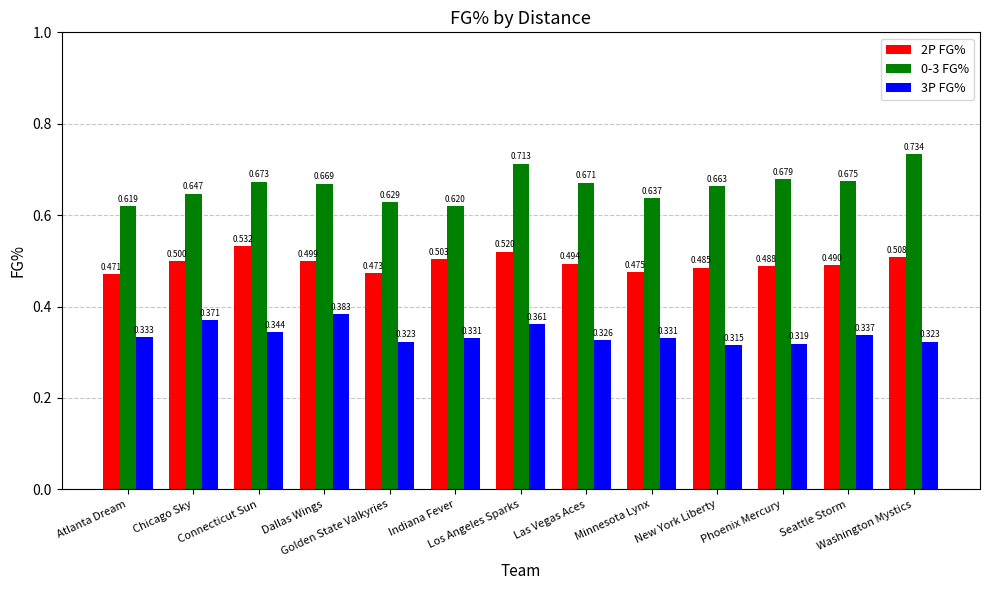

How many 2P FG% values are between 0 and 1?

13